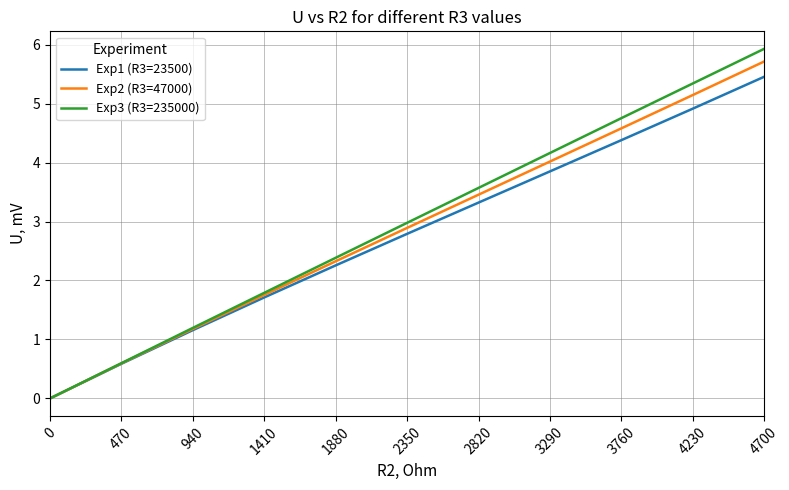

Reading right to left, transcribe all the data shown in this chart.

Exp1 (R3=23500): 4700=5.5	4230=4.9	3760=4.4	3290=3.9	2820=3.3	2350=2.8	1880=2.3	1410=1.7	940=1.2	470=0.6	0=0.0
Exp2 (R3=47000): 4700=5.7	4230=5.1	3760=4.6	3290=4.0	2820=3.5	2350=2.9	1880=2.3	1410=1.8	940=1.2	470=0.6	0=0.0
Exp3 (R3=235000): 4700=5.9	4230=5.3	3760=4.8	3290=4.2	2820=3.6	2350=3.0	1880=2.4	1410=1.8	940=1.2	470=0.6	0=0.0